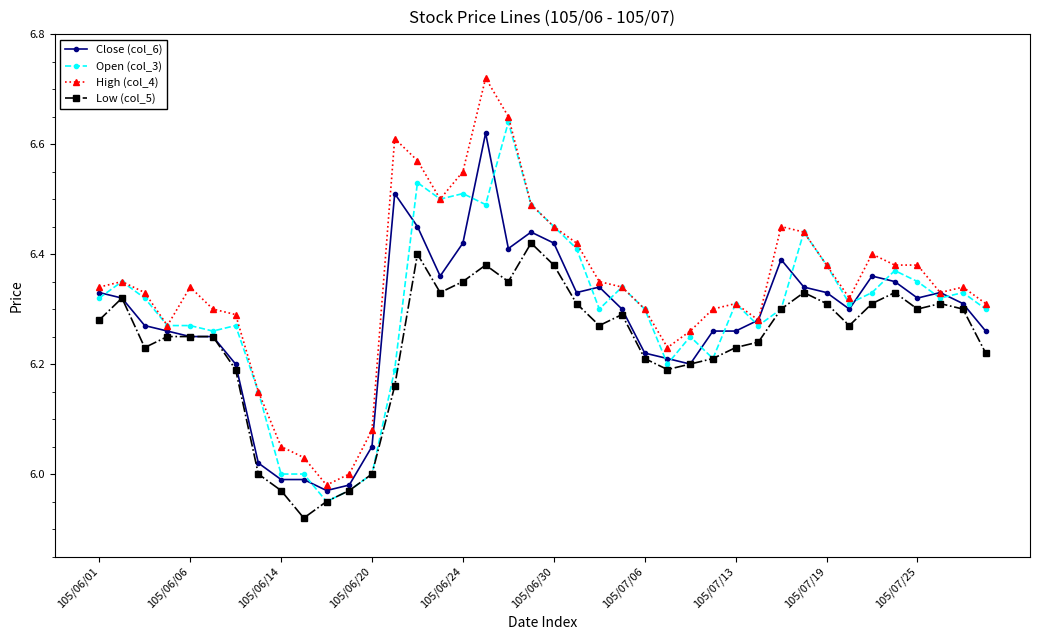

Which series has the largest total across all categories?

High (col_4)